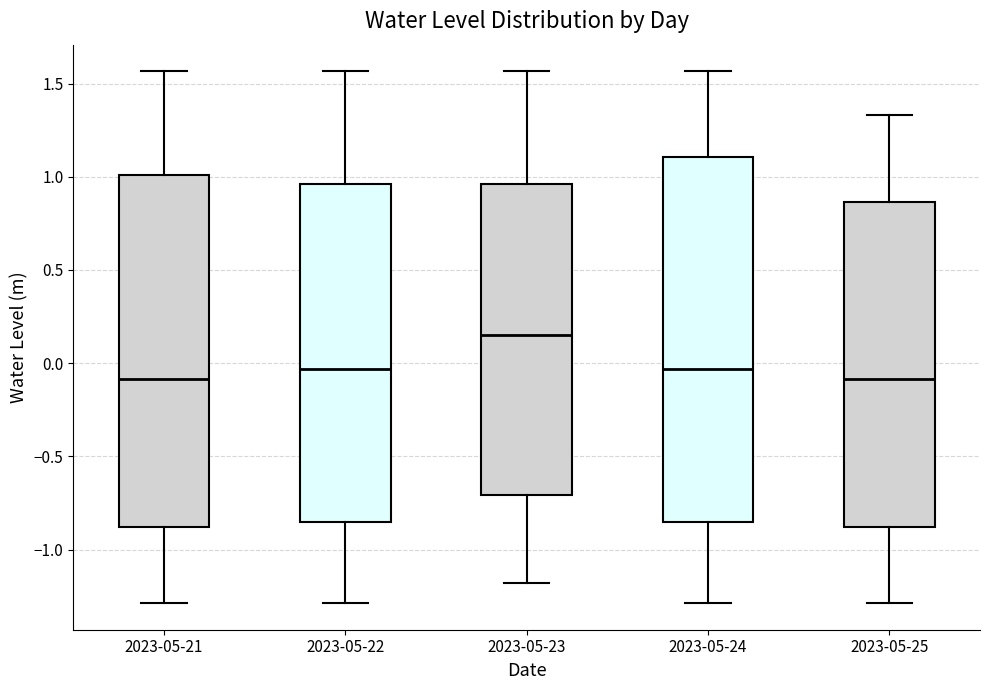

Reading left to right, read every box against the y-axis: the position of its median line, the range the box covers, and the ends of its whiskers. The values are not printed on the chart, so give them approximately, as read against the axis.

2023-05-21: median -0.10, box -0.90 to 1.00, whiskers -1.30 to 1.55
2023-05-22: median -0.05, box -0.85 to 0.95, whiskers -1.30 to 1.55
2023-05-23: median 0.15, box -0.70 to 0.95, whiskers -1.20 to 1.55
2023-05-24: median -0.05, box -0.85 to 1.10, whiskers -1.30 to 1.55
2023-05-25: median -0.10, box -0.90 to 0.85, whiskers -1.30 to 1.35